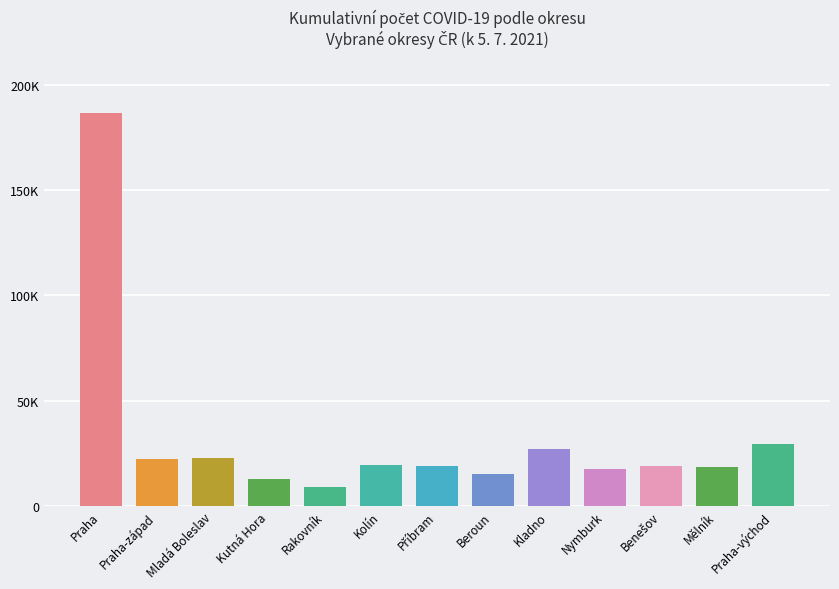

Are the bars horizontal?

No